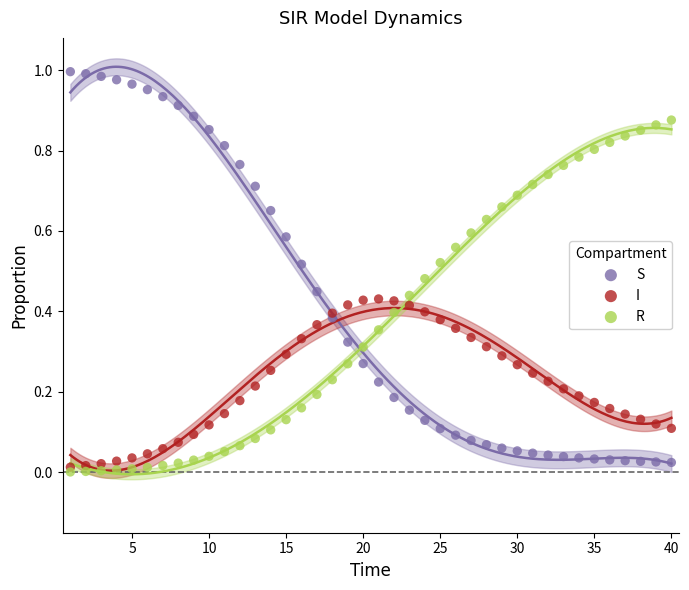

Which series contains the highest Y value?

S